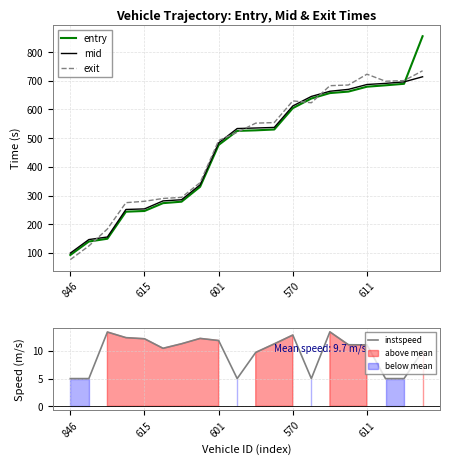

What is the highest value of the mid series?

714.1